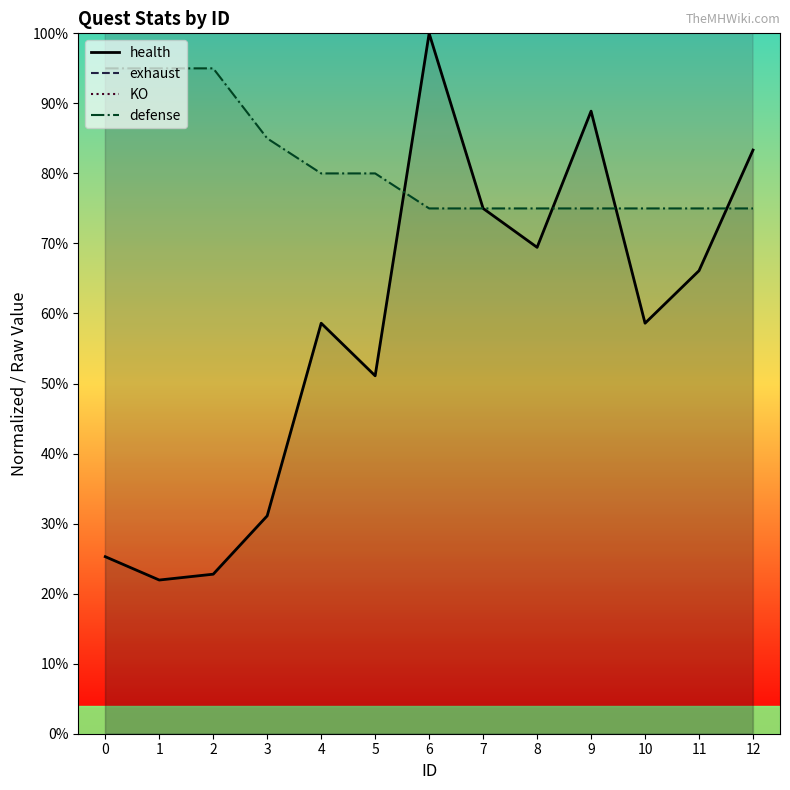

Reading left to right, what are all the values shown in this chart?

health: 0=0.3	1=0.2	2=0.2	3=0.3	4=0.6	5=0.5	6=1.0	7=0.8	8=0.7	9=0.9	10=0.6	11=0.7	12=0.8
exhaust: 0=1.2	1=1.3	2=1.4	3=1.5	4=1.9	5=1.9	6=2.5	7=2.5	8=2.5	9=2.0	10=2.5	11=2.5	12=2.0
KO: 0=1.1	1=1.3	2=1.3	3=1.3	4=1.4	5=1.5	6=2.0	7=2.0	8=2.0	9=1.5	10=2.0	11=2.0	12=1.5
defense: 0=0.9	1=0.9	2=0.9	3=0.8	4=0.8	5=0.8	6=0.8	7=0.8	8=0.8	9=0.8	10=0.8	11=0.8	12=0.8